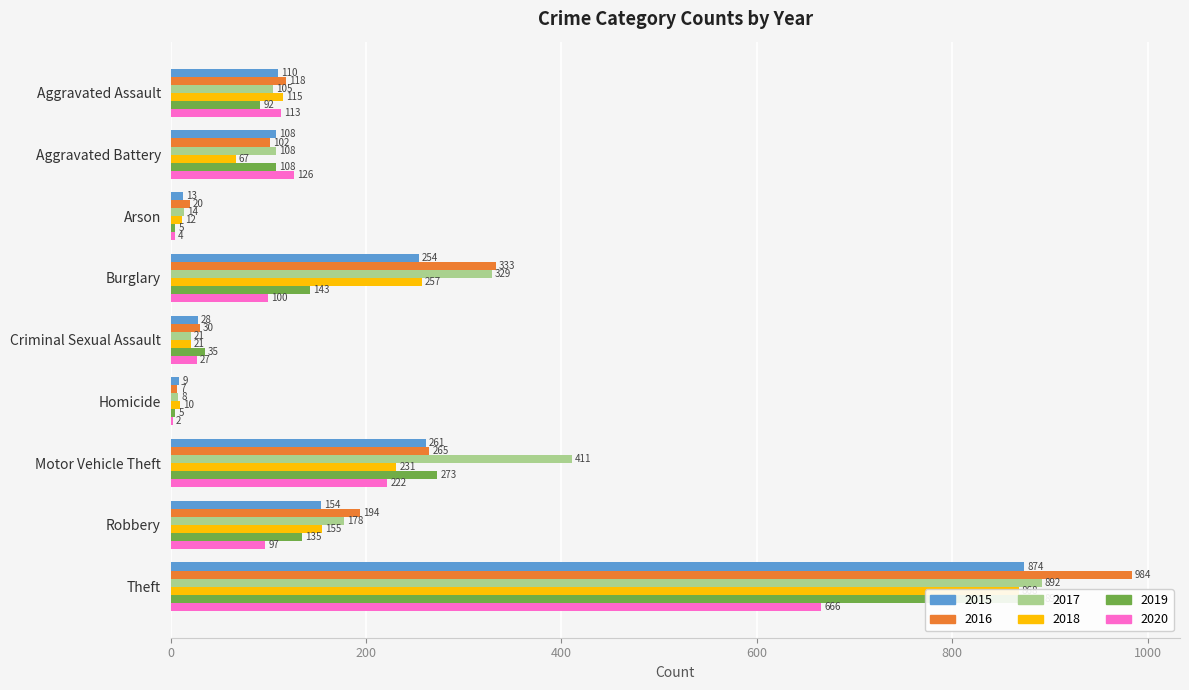

What are all the series names shown in the legend?

2015, 2016, 2017, 2018, 2019, 2020